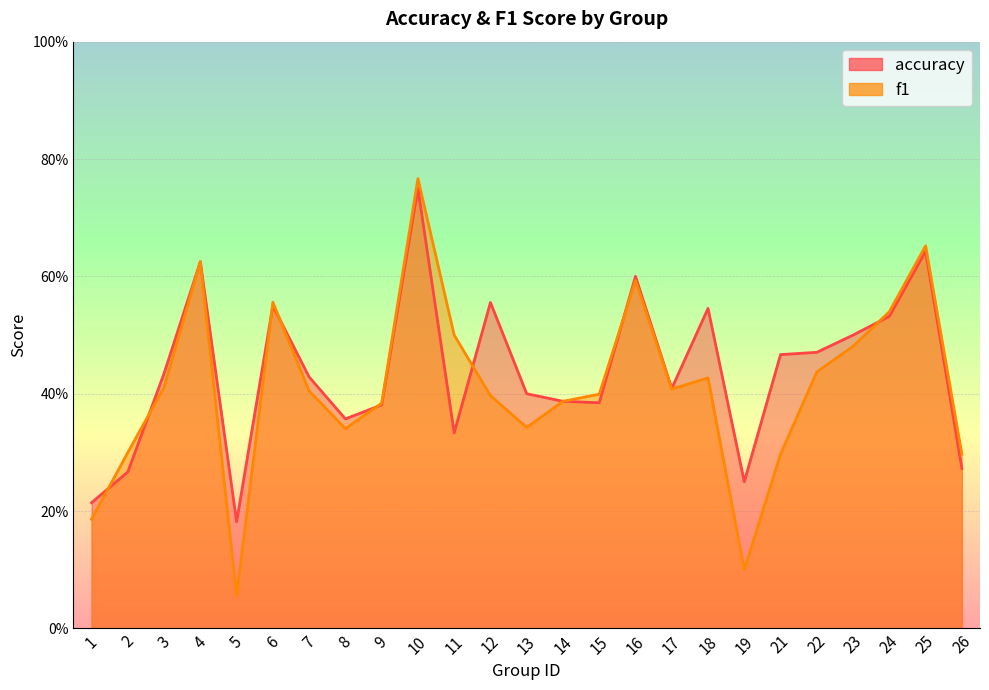

Which series has the largest total across all categories?

accuracy